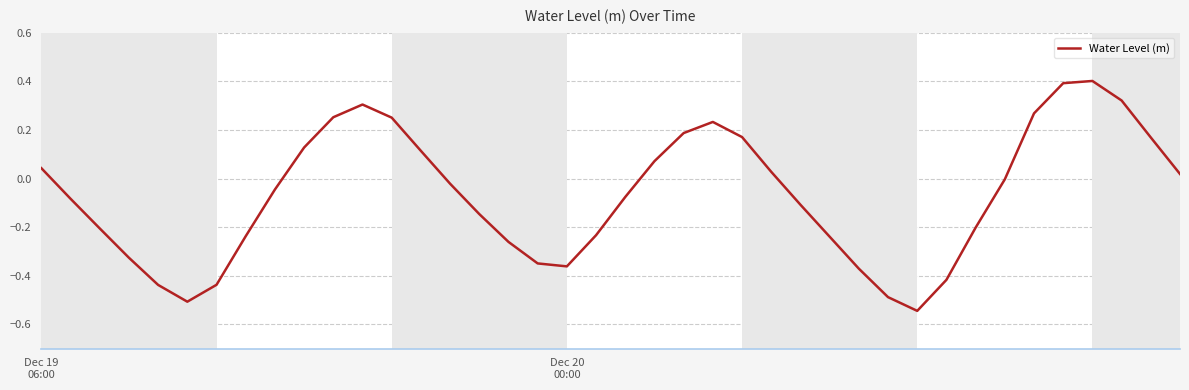

What is the greatest value displayed?

0.4